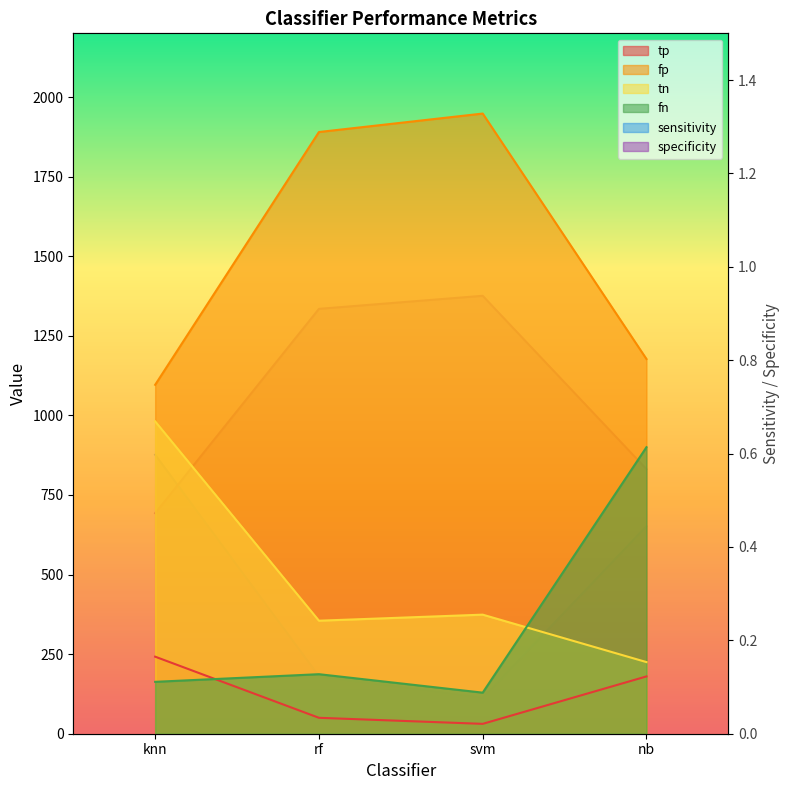

What value does the sensitivity series have at svm?

0.1